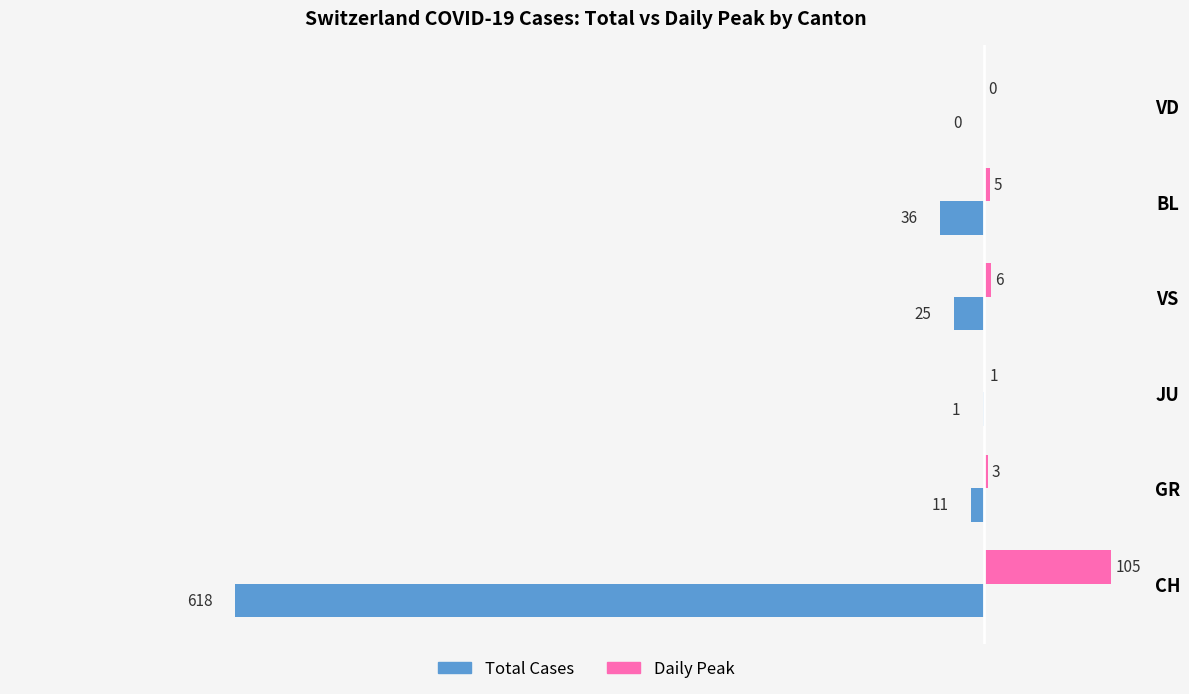

What is the sum of the Total Cases values at BL and GR?

-47